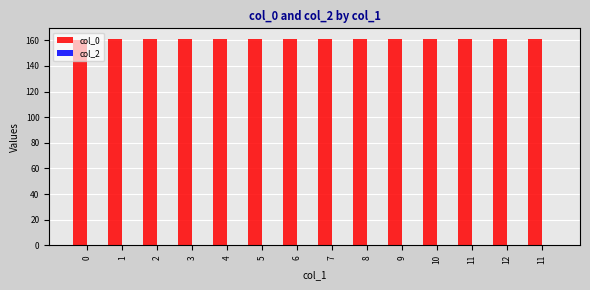

Count the number of categories in the chart.

14